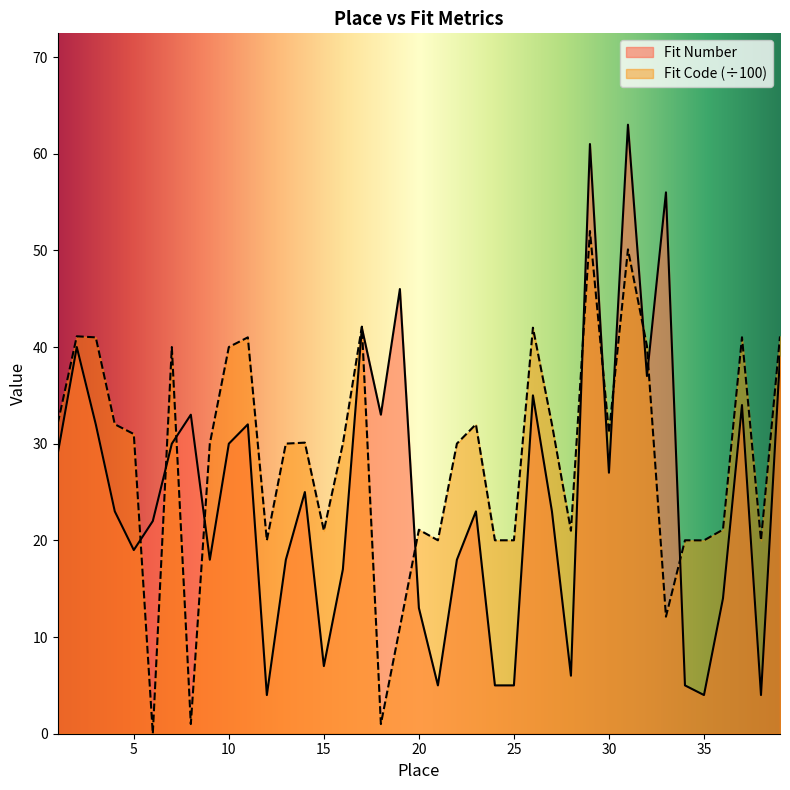

What is the maximum value for Fit Code?

52.0